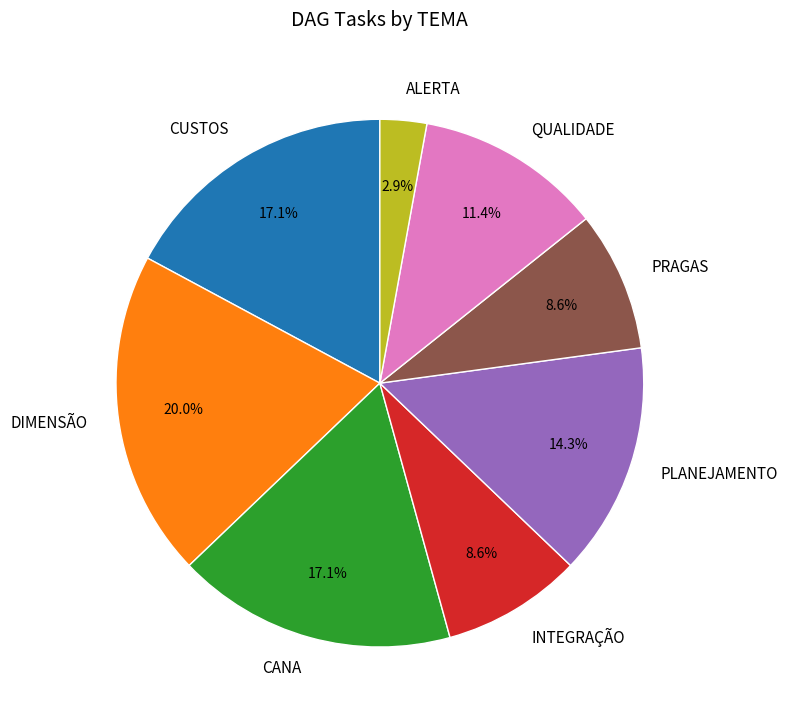

Does CANA account for over 50% of the chart?

No